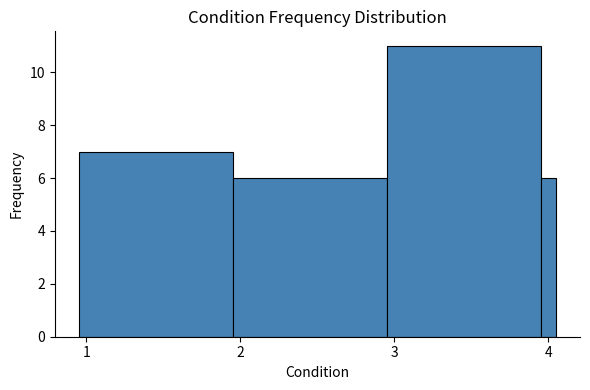

Read against the x-axis, roughly where is the centre of the tallest bar?

3.5